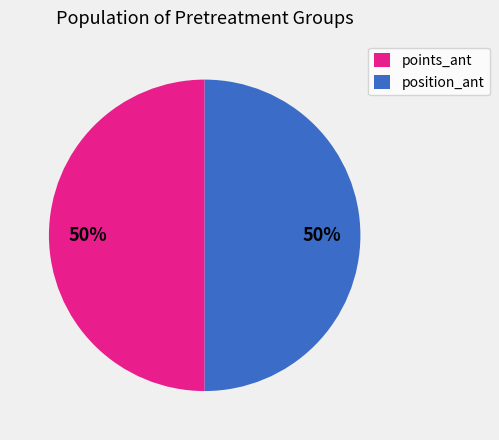

Combined, do points_ant and position_ant account for over 50%?

Yes